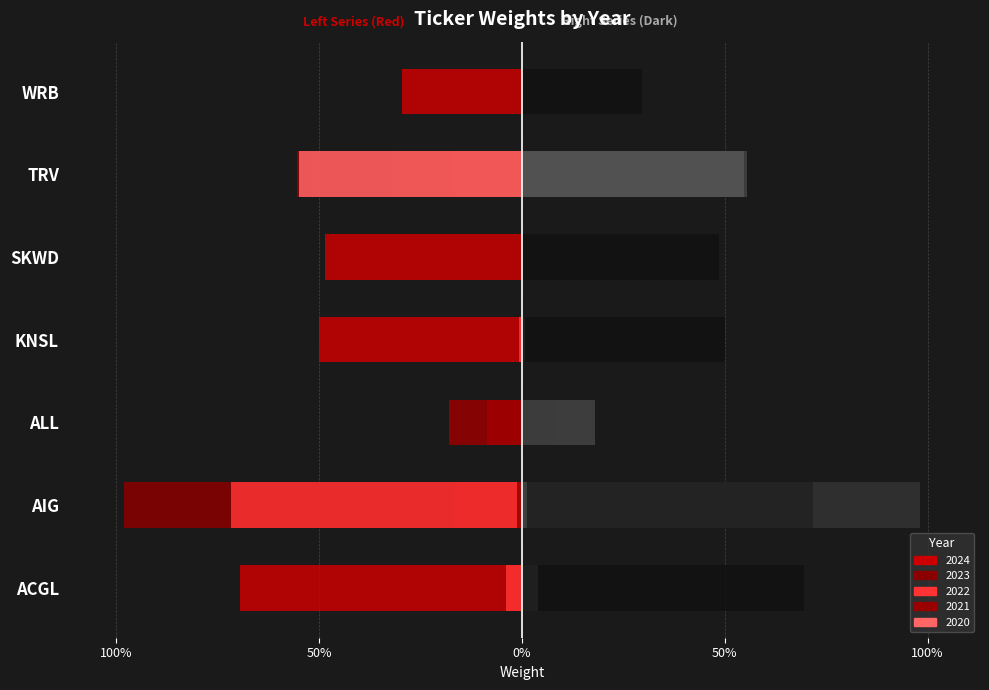

Rank the categories by 2023 value from lowest to highest.

AIG, TRV, ACGL, ALL, KNSL, SKWD, WRB